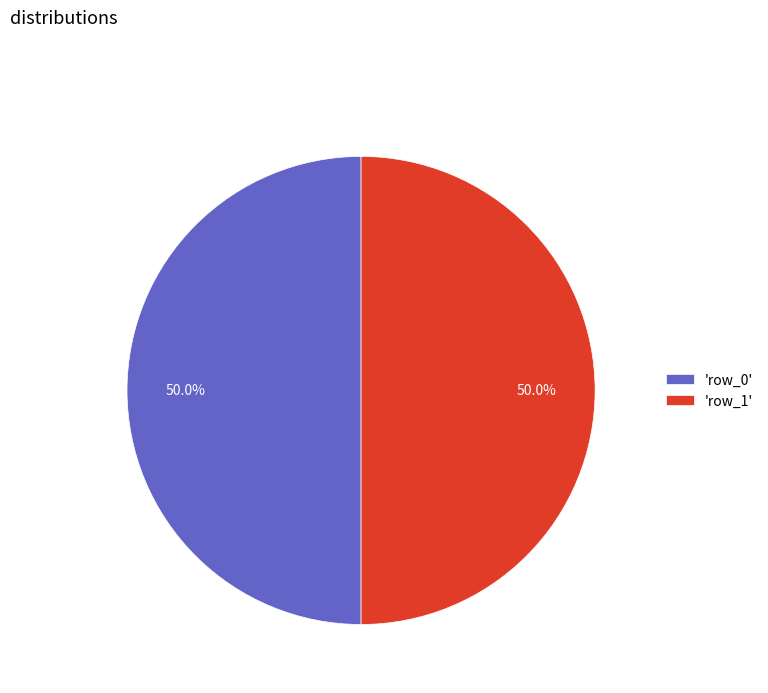

What is the ratio of the value at 'row_1' to the value at 'row_0'?

1.0